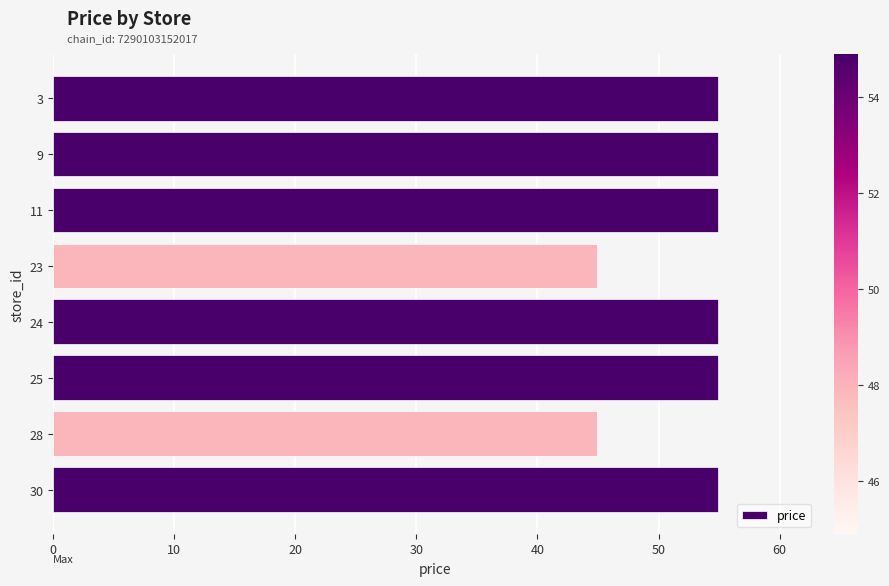

What is the value of the 4th bar from the top?

44.9